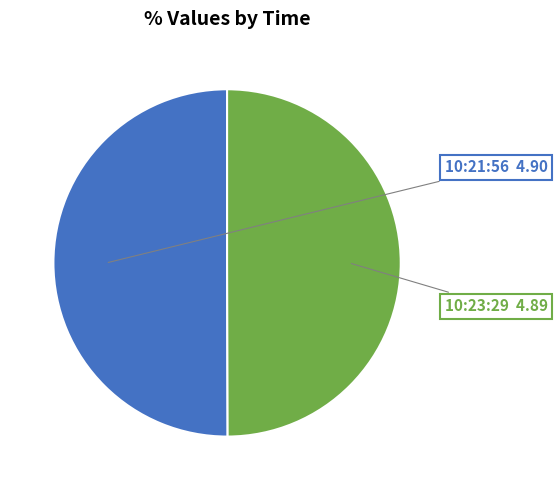

Approximately how many times larger is the value at 10:21:56 compared to 10:23:29?

1.0